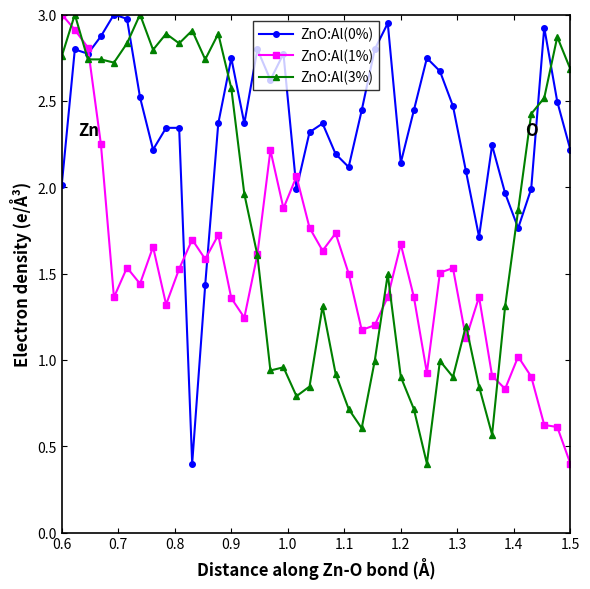

Rank the series by their average value, from highest to lowest.

ZnO:Al(0%), ZnO:Al(3%), ZnO:Al(1%)